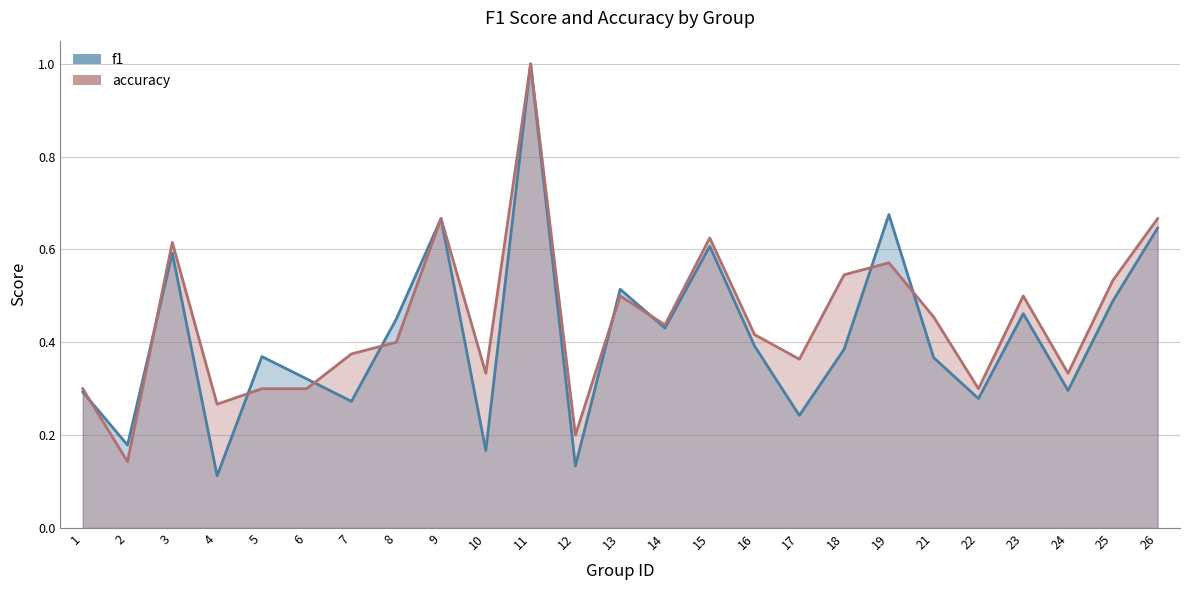

Where do f1 and accuracy first cross each other?

1 and 2